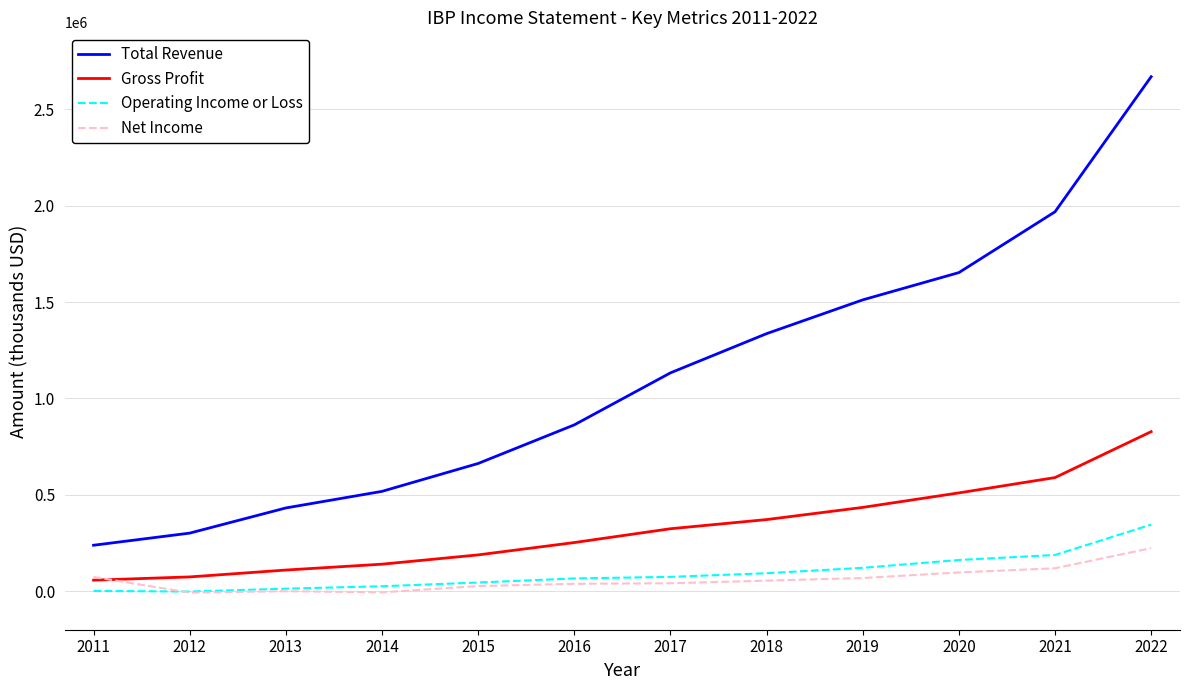

True or false: Gross Profit has more than 0 interior local peaks.

False